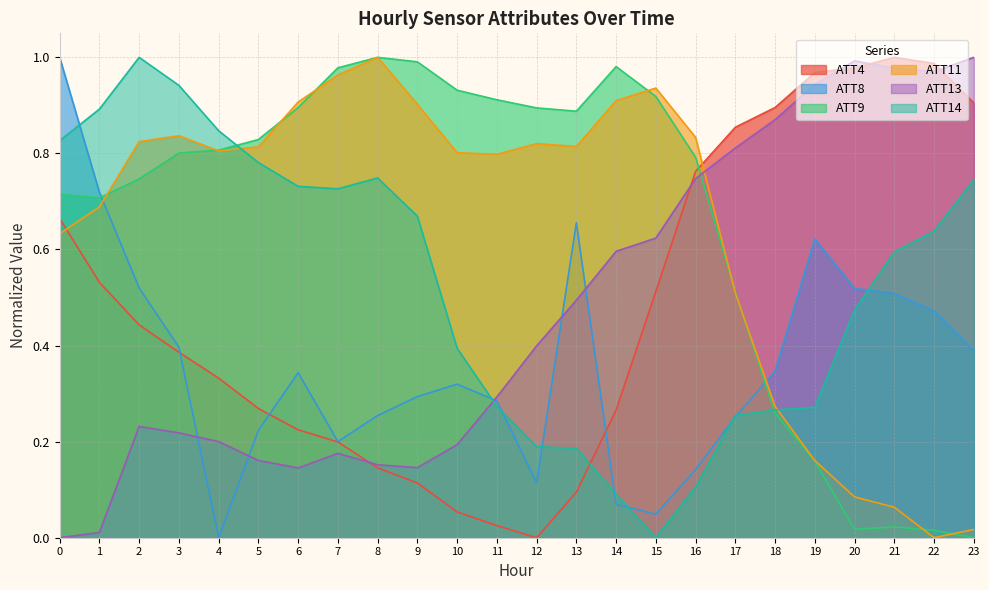

What is the average value of the ATT8 series?

0.4